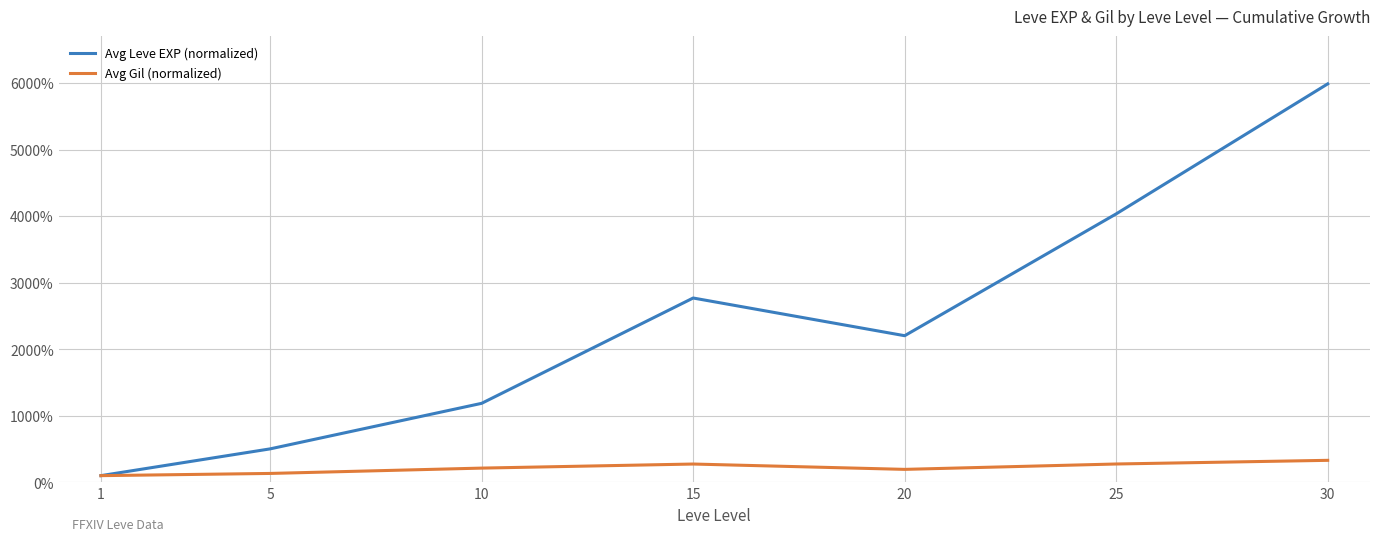

Does the chart have visible grid lines?

Yes